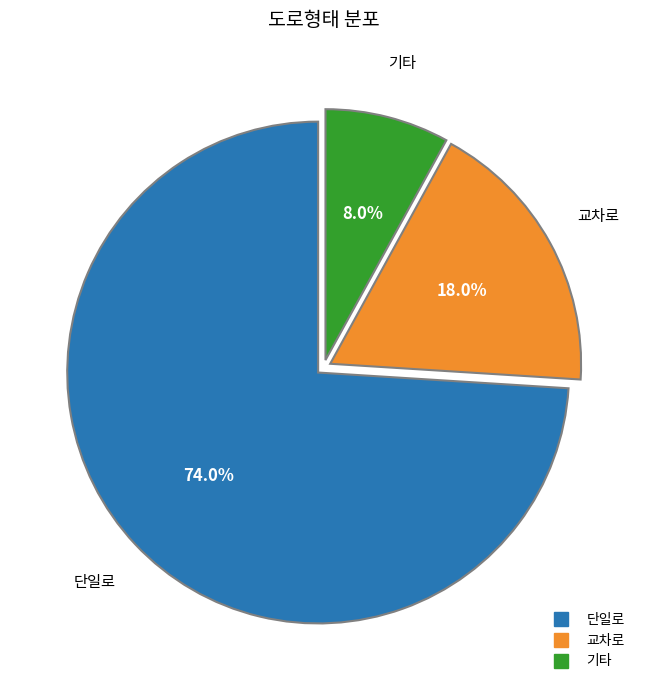

Rank the categories by value from highest to lowest.

단일로, 교차로, 기타